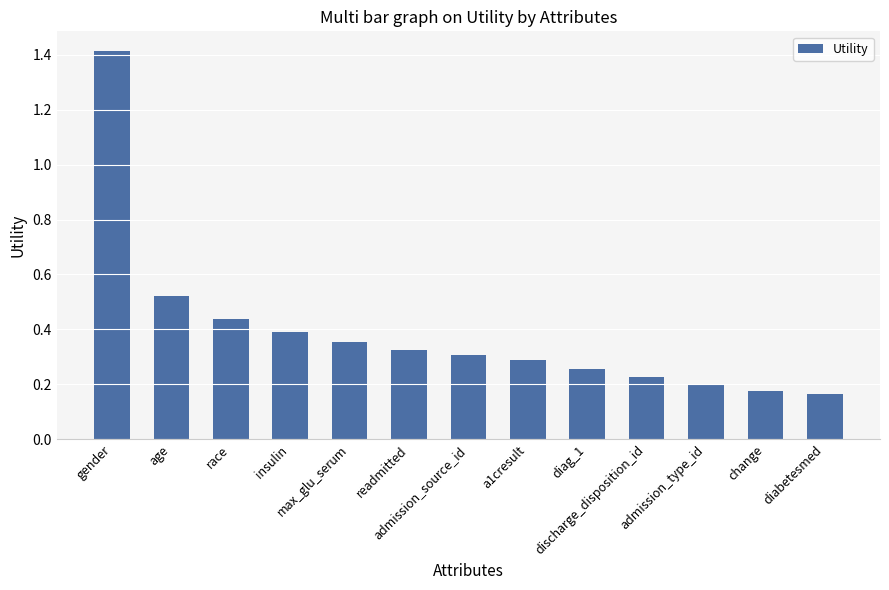

What is the greatest value displayed?

1.4